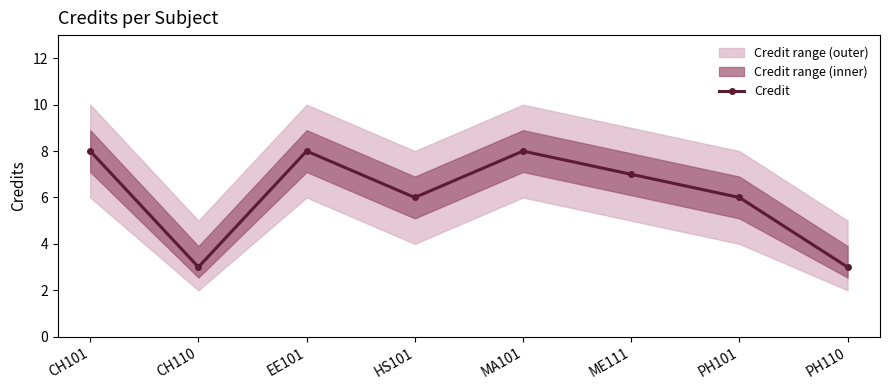

Which has a higher value, CH110 or PH101?

PH101